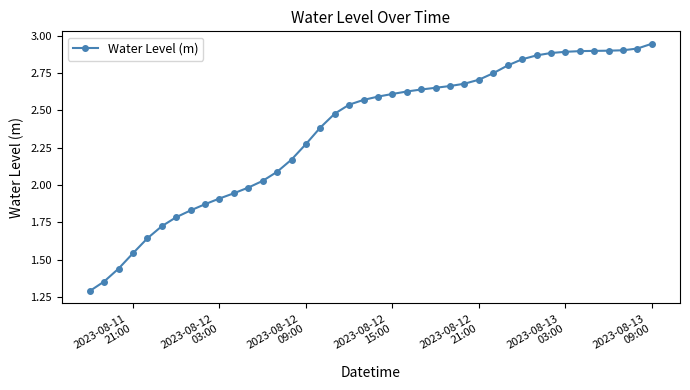

What is the minimum value shown in the chart?

1.3